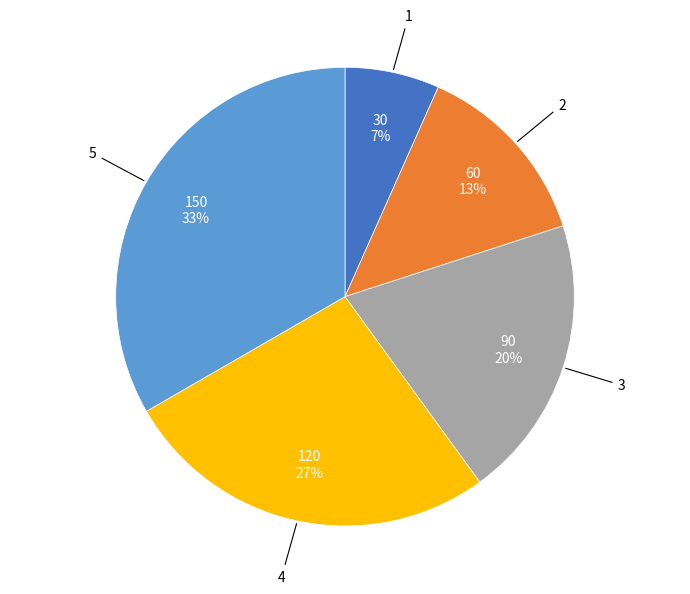

To the nearest percent, what is the average slice percentage?

20%